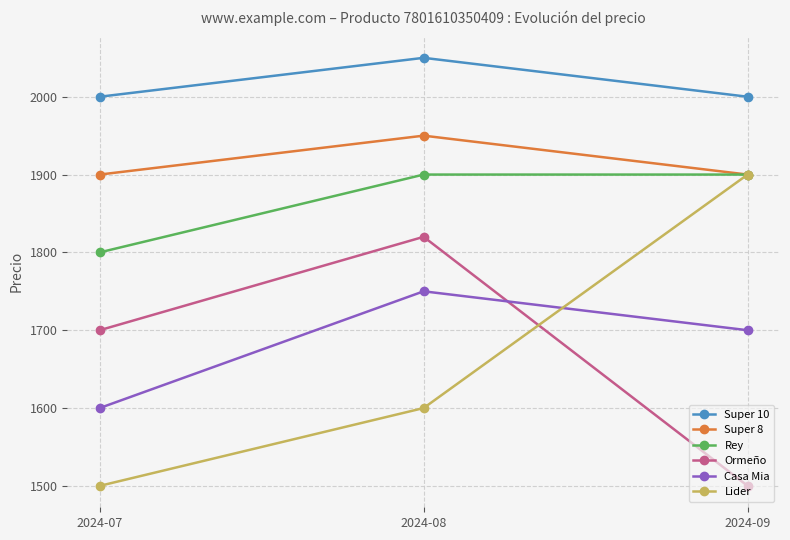

At which category is the sum across all series the highest?

2024-08